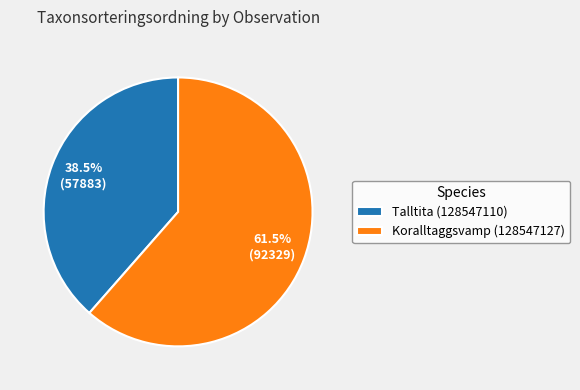

What is the ratio of the value at Talltita (128547110) to the value at Koralltaggsvamp (128547127)?

0.6